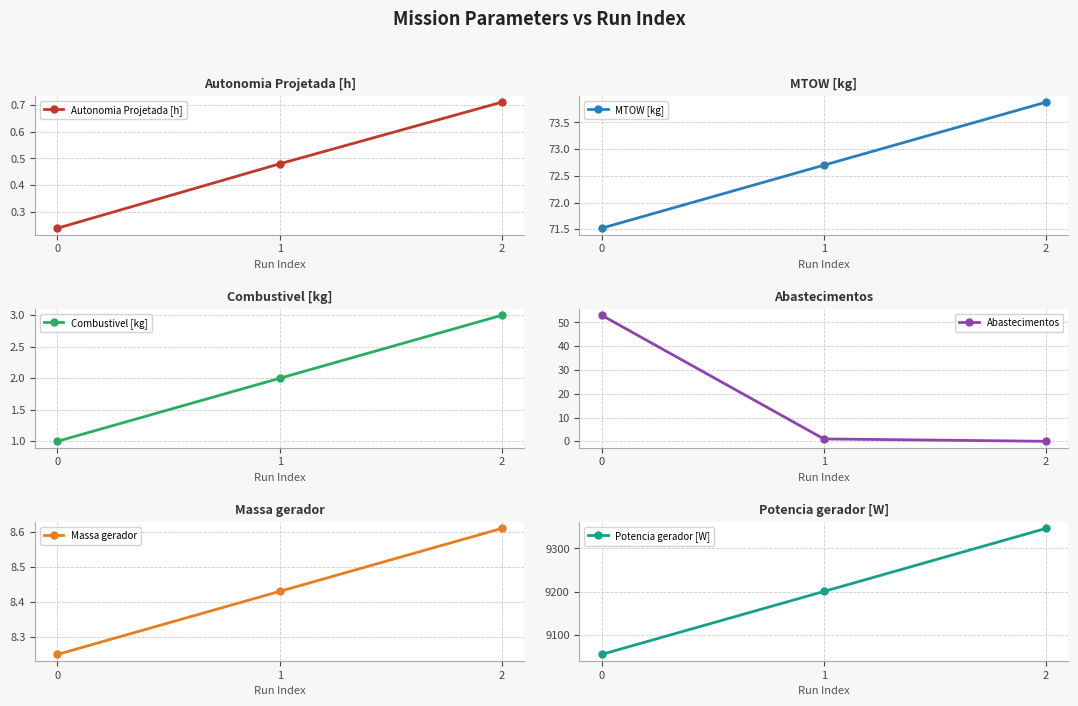

What is the difference between the Abastecimentos values at 2 and 0?

53